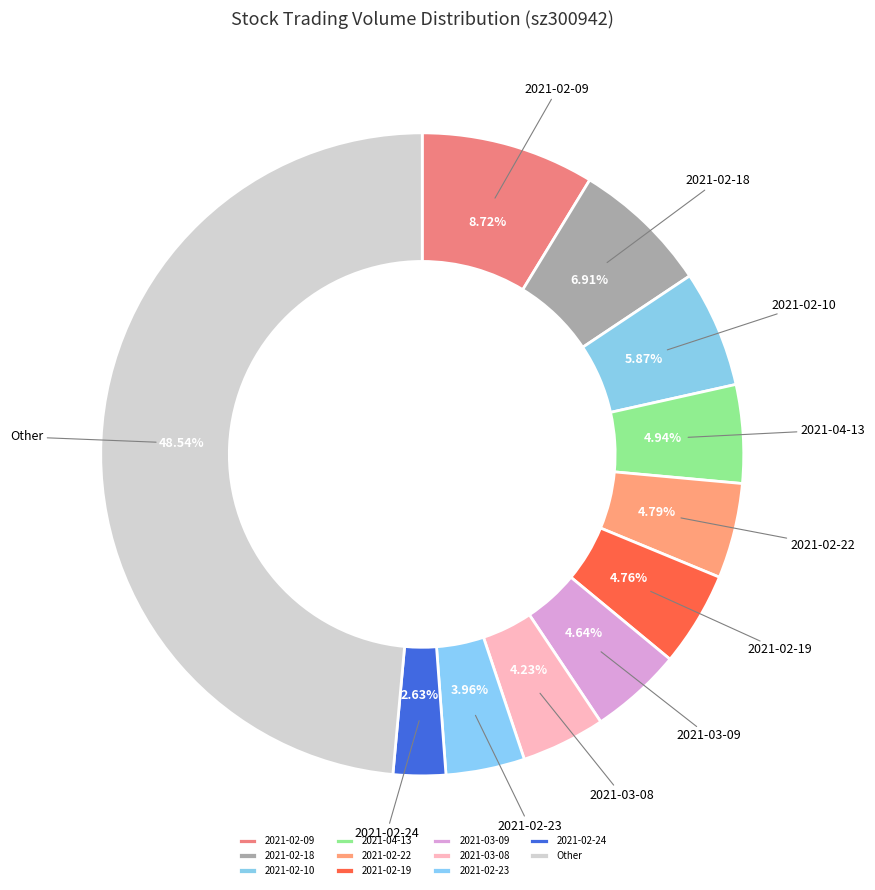

Between 2021-02-22 and 2021-02-18, which is larger?

2021-02-18